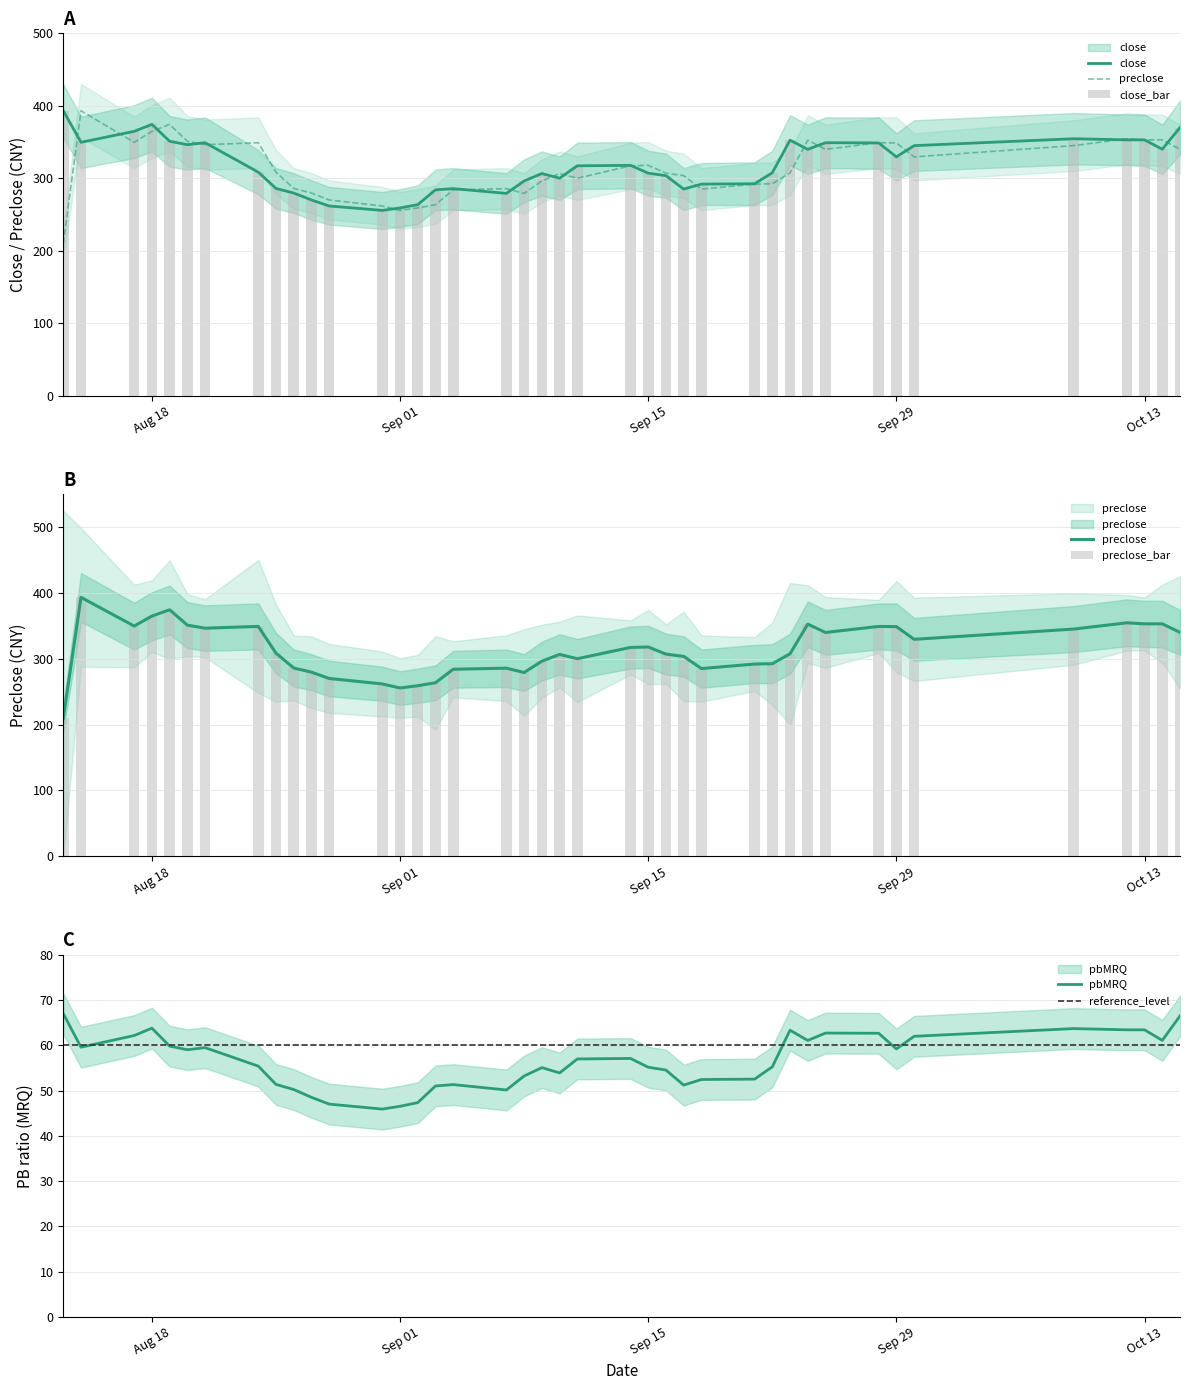

Is it true that preclose equals 374.3 at 2020-08-19?

True